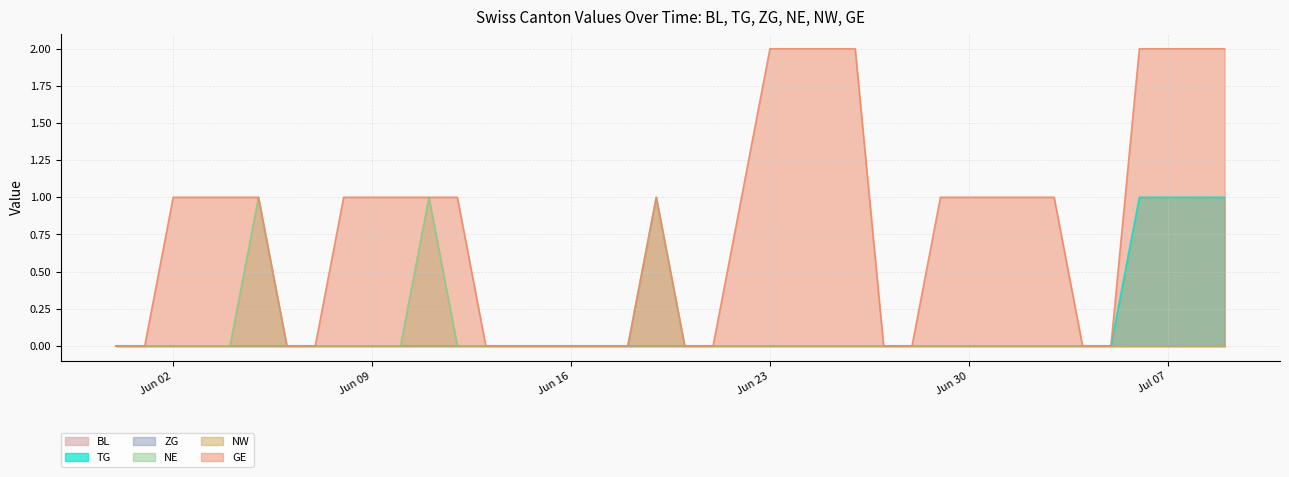

List the labels in order of TG value, largest first.

2020-07-06, 2020-07-07, 2020-07-08, 2020-07-09, 2020-05-31, 2020-06-01, 2020-06-02, 2020-06-03, 2020-06-04, 2020-06-05, 2020-06-06, 2020-06-07, 2020-06-08, 2020-06-09, 2020-06-10, 2020-06-11, 2020-06-12, 2020-06-13, 2020-06-14, 2020-06-15, 2020-06-16, 2020-06-17, 2020-06-18, 2020-06-19, 2020-06-20, 2020-06-21, 2020-06-22, 2020-06-23, 2020-06-24, 2020-06-25, 2020-06-26, 2020-06-27, 2020-06-28, 2020-06-29, 2020-06-30, 2020-07-01, 2020-07-02, 2020-07-03, 2020-07-04, 2020-07-05